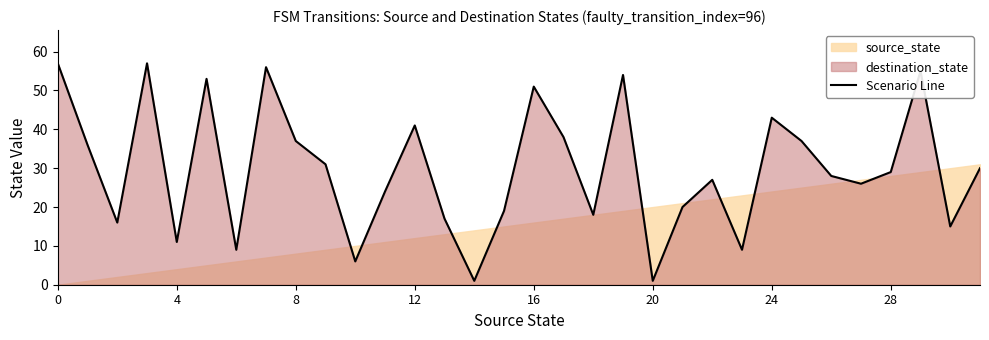

How many data points does each series have?

32